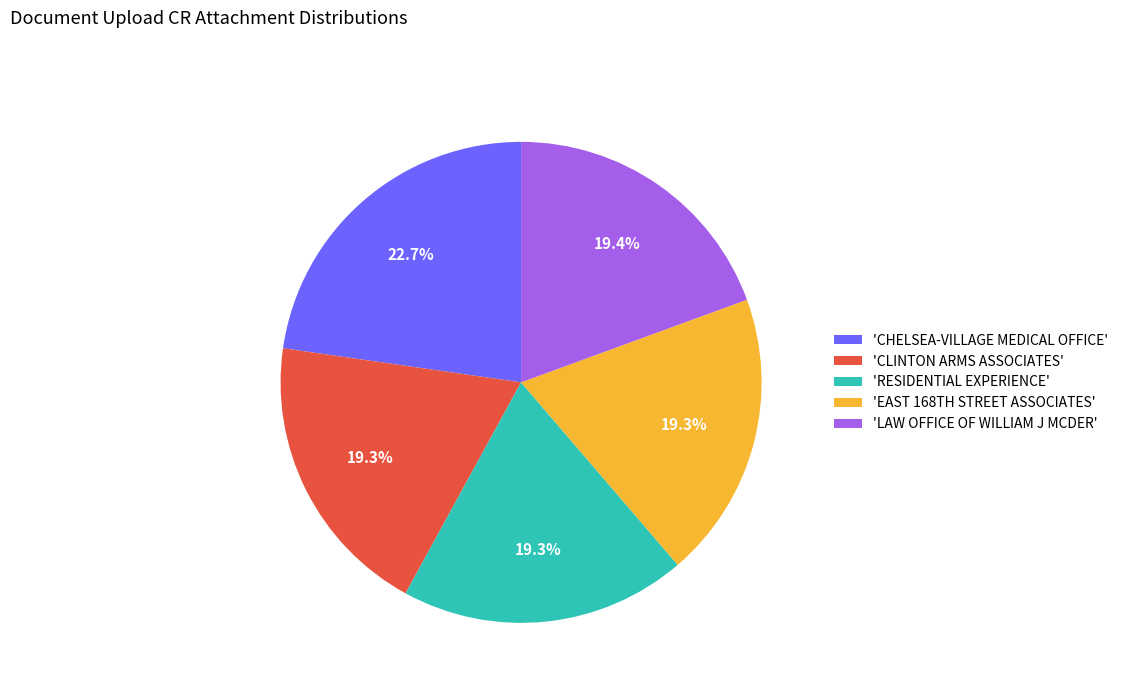

Combined, do 'RESIDENTIAL EXPERIENCE' and 'CHELSEA-VILLAGE MEDICAL OFFICE' account for over 50%?

No